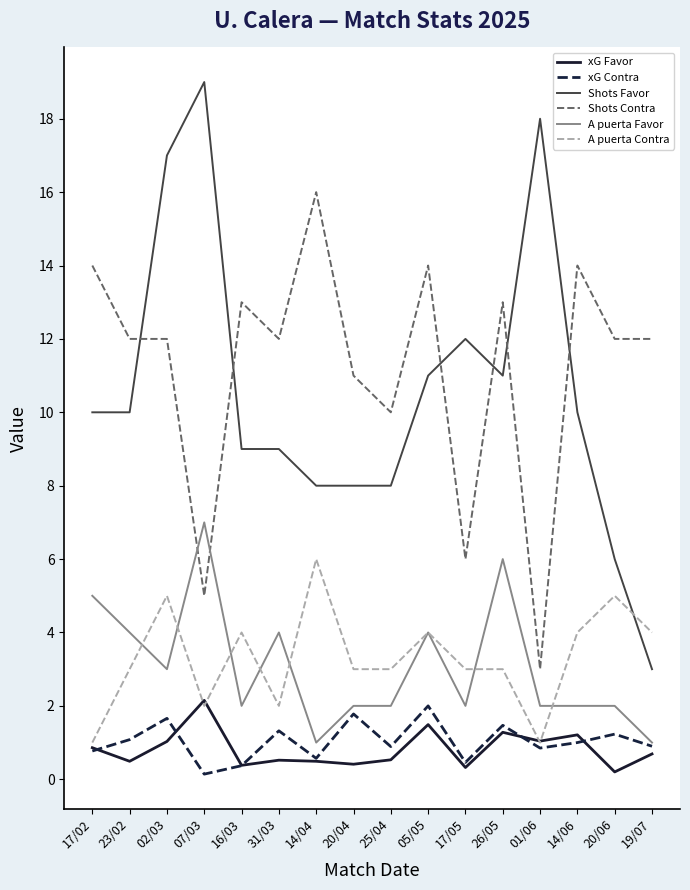

What is the highest value of the xG Contra series?

2.0